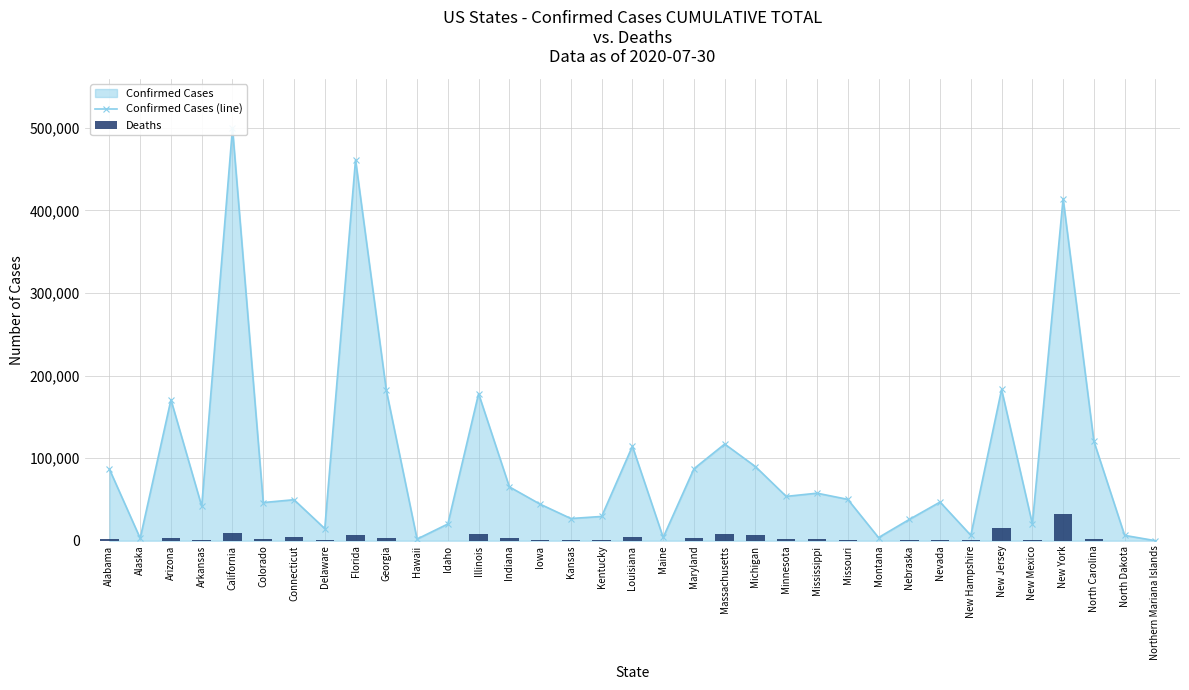

At New Jersey, list the series in order from largest to smallest.

Confirmed Cases (line), Deaths